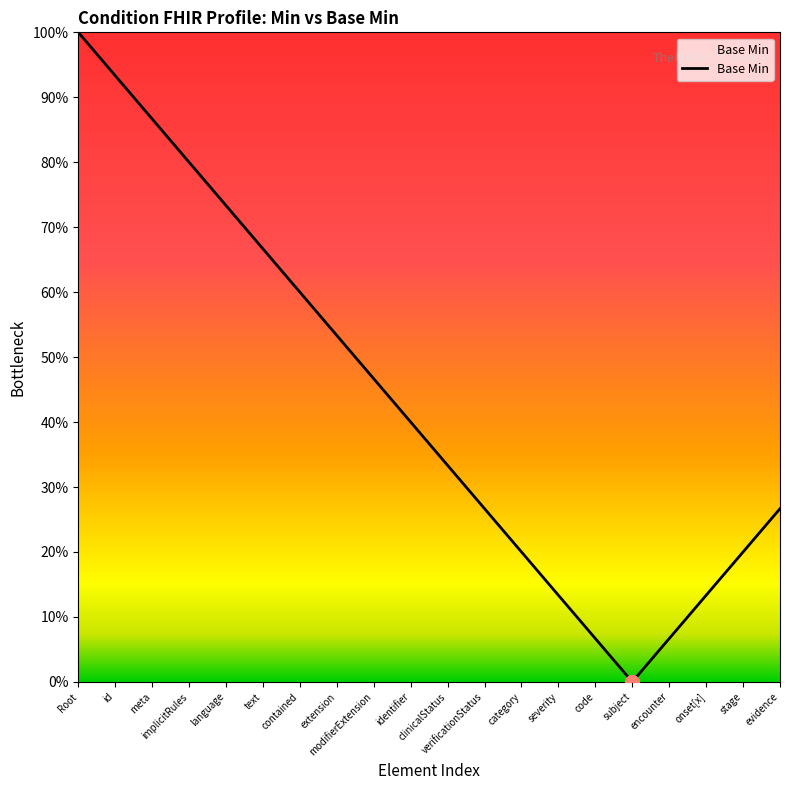

Where is the data nearest to the value 0?

subject